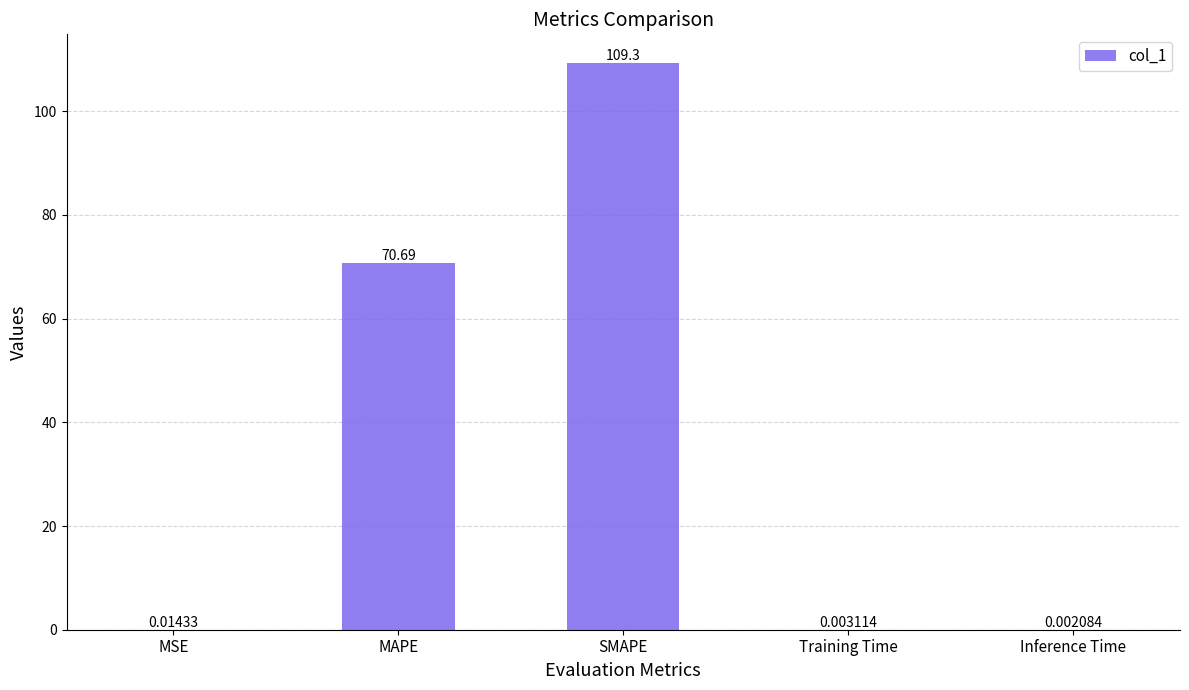

Between Inference Time and Training Time, which is larger?

Training Time